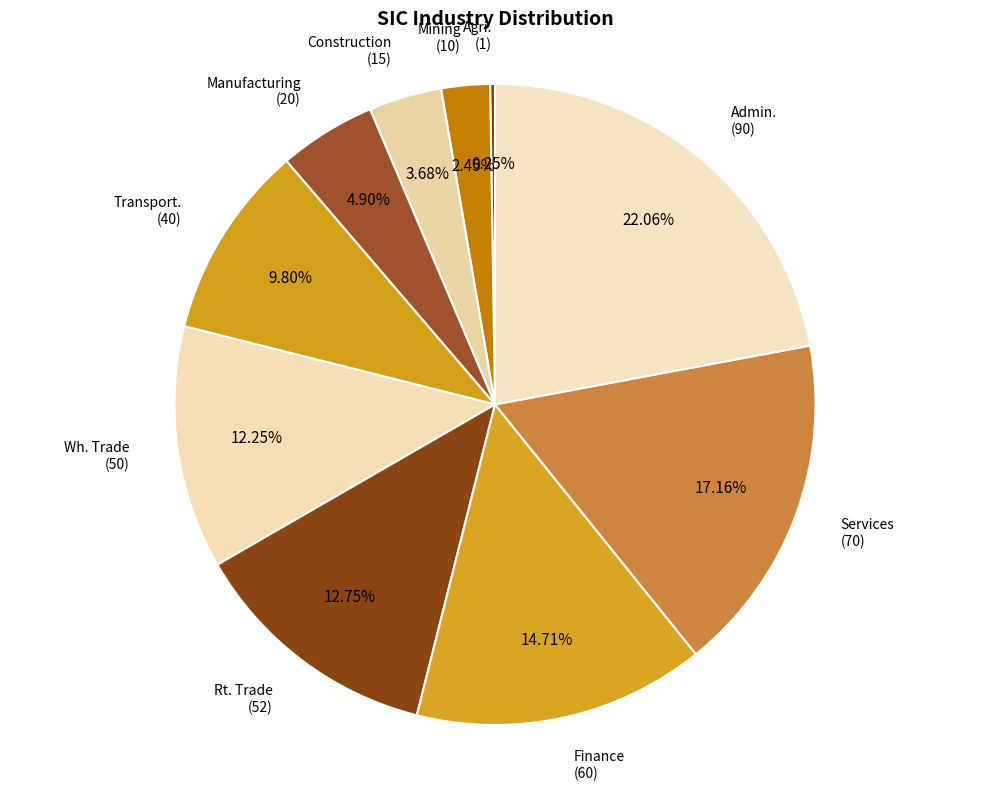

What is the ratio of the value at Transport. to the value at Rt. Trade?

0.8